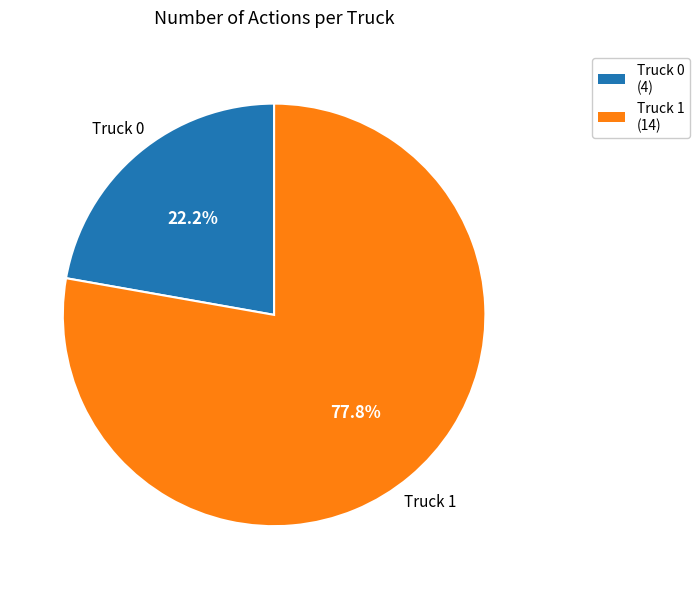

How many slices are in this pie chart?

2